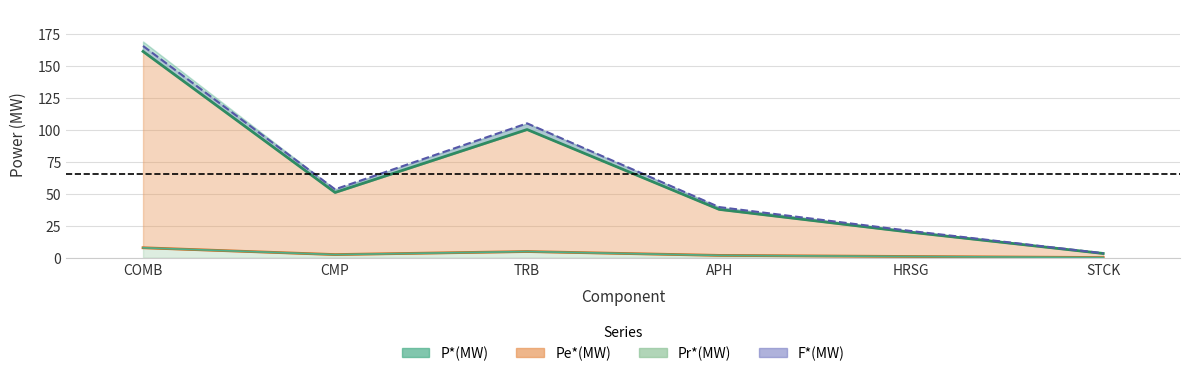

Where is the first local minimum for F*(MW)?

CMP